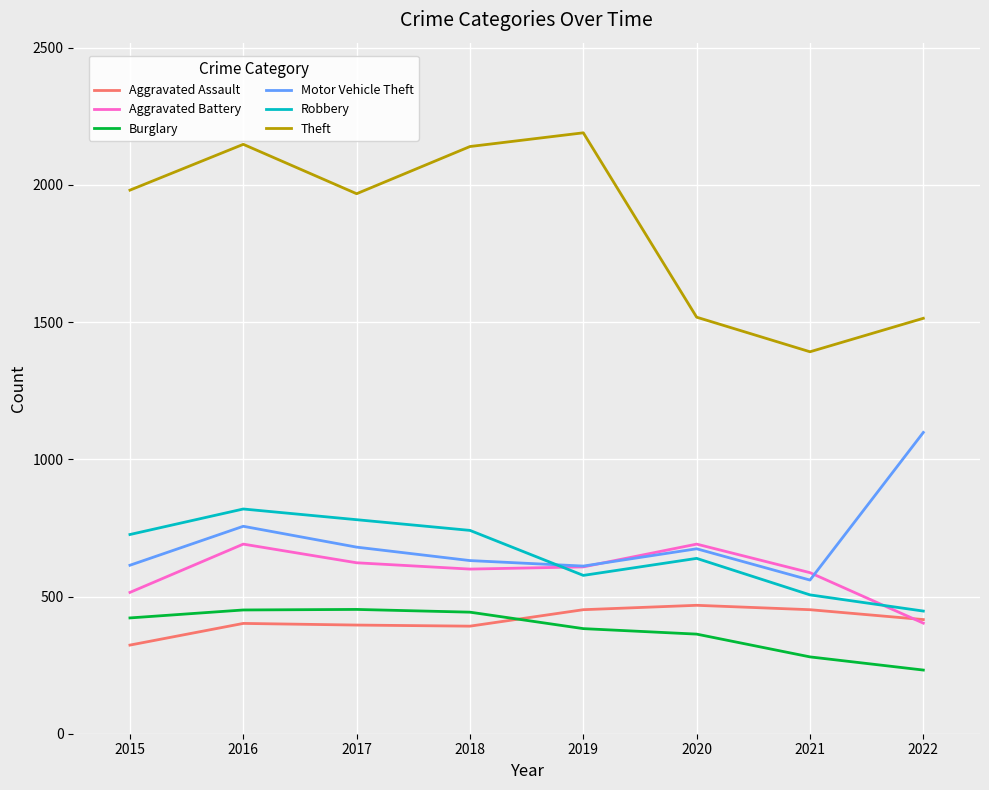

What is the difference between the Motor Vehicle Theft values at 2019 and 2015?

3